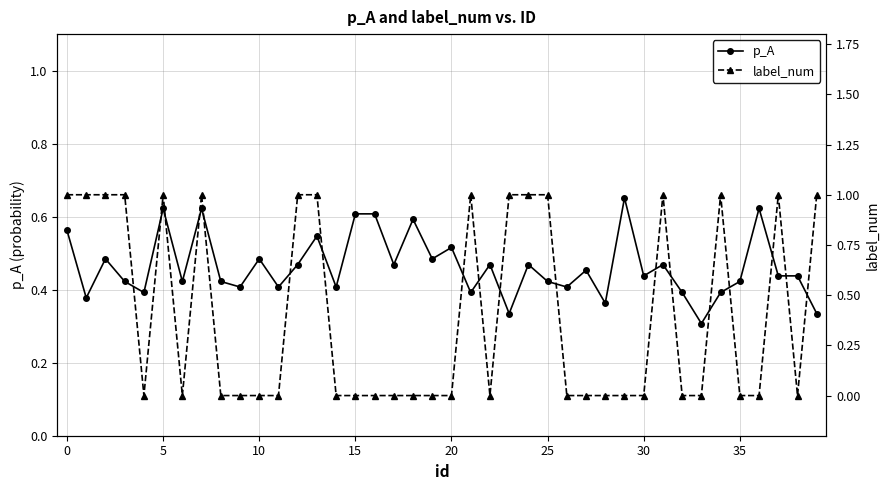

True or false: p_A has more than 0 interior local peaks.

True